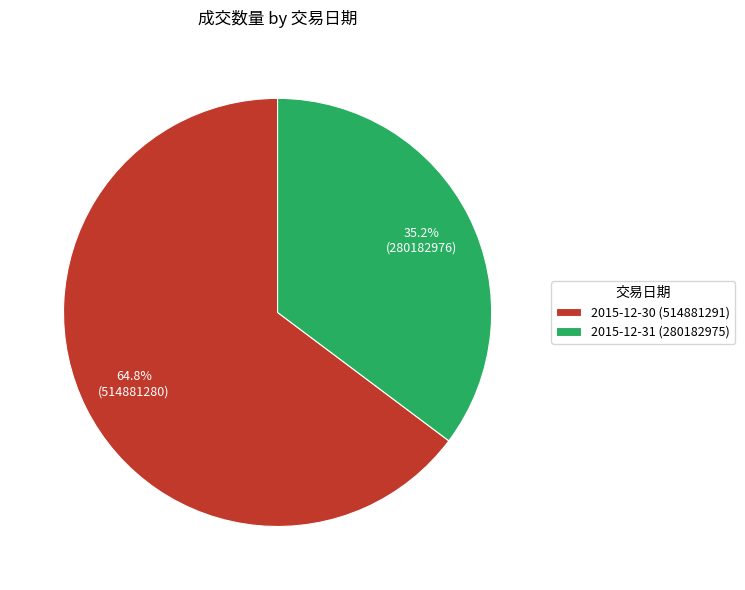

Count the number of slices in the pie.

2